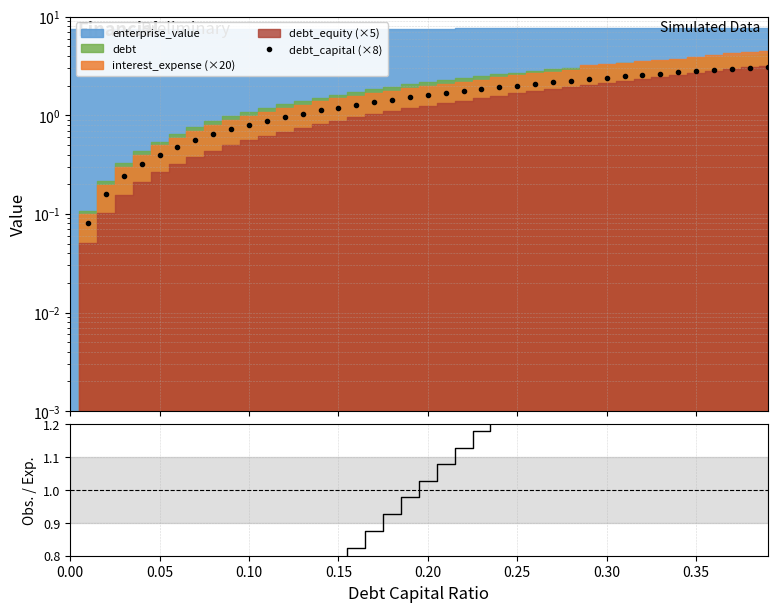

After their last crossing, which series has the higher values: debt_capital (×8) or Obs. / Exp.?

debt_capital (×8)